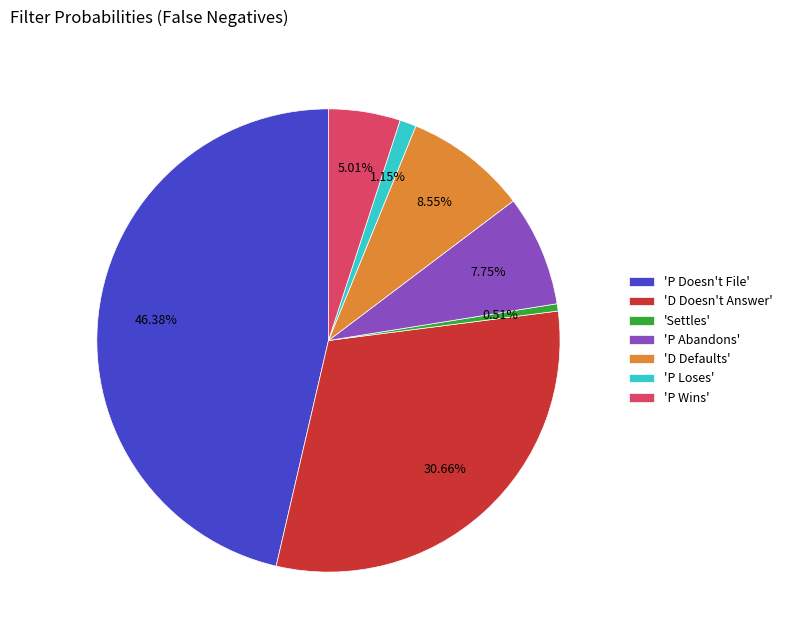

Rank the categories by value from highest to lowest.

'P Doesn't File', 'D Doesn't Answer', 'D Defaults', 'P Abandons', 'P Wins', 'P Loses', 'Settles'